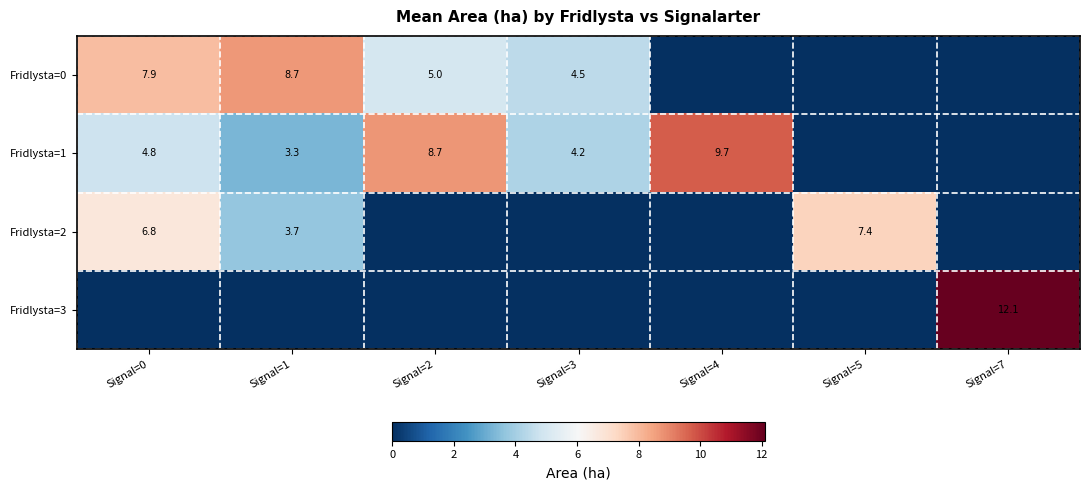

How many categories are shown in the chart?

7